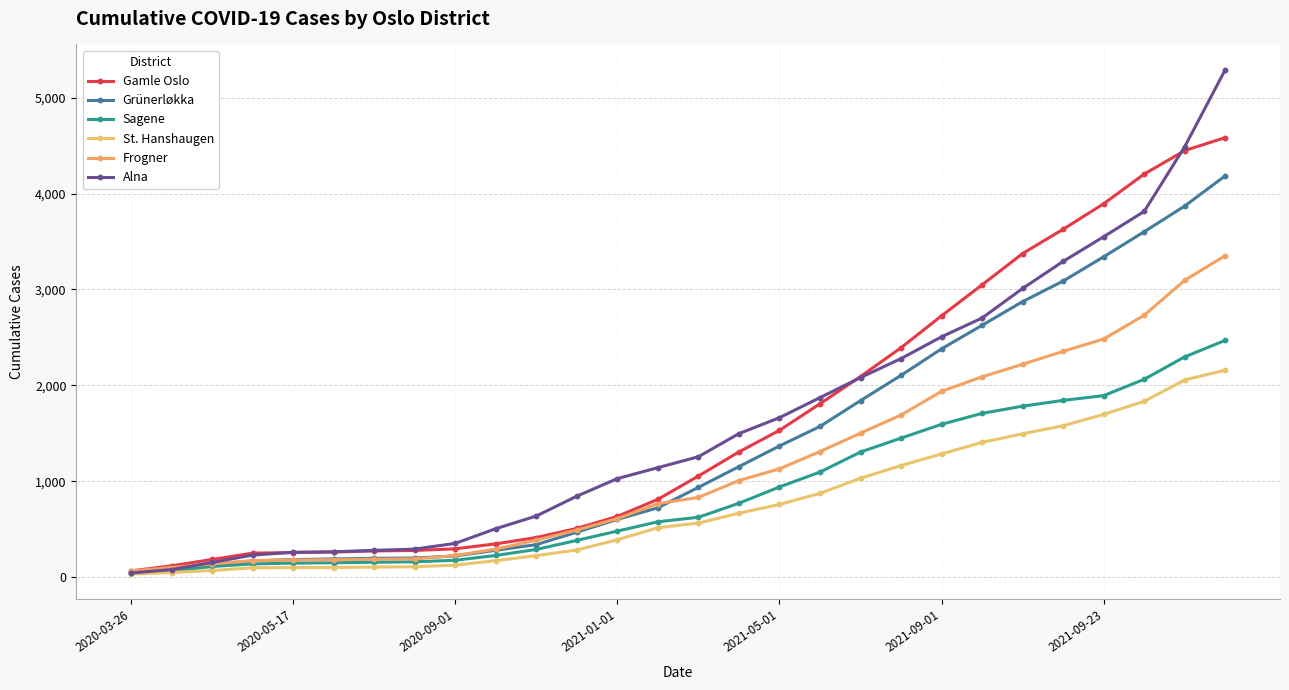

Which series has the largest total across all categories?

Alna